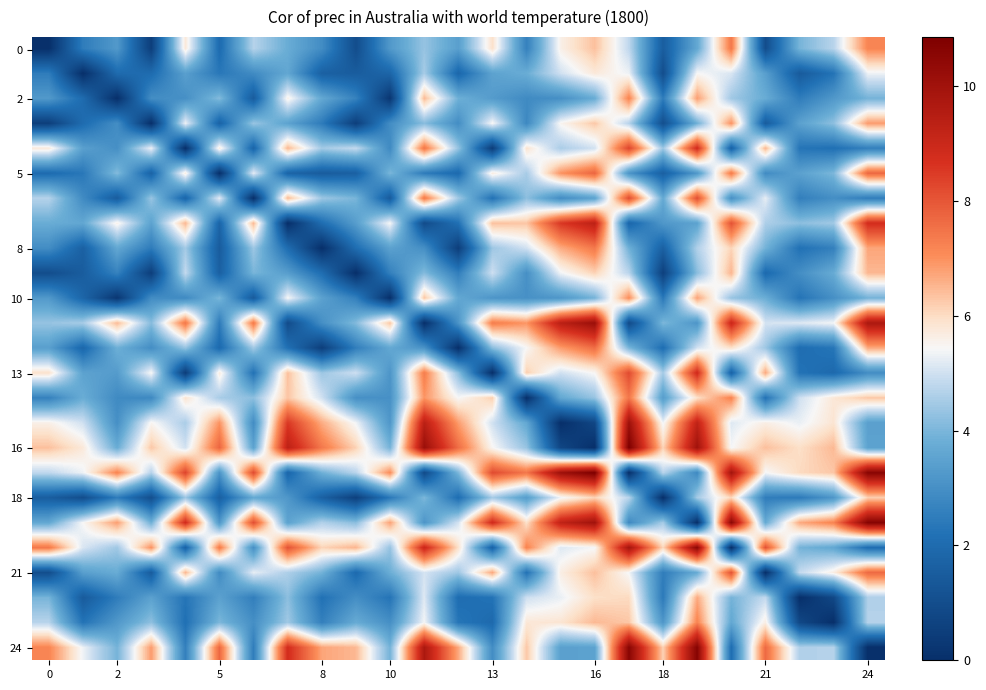

Count the number of categories in the chart.

25